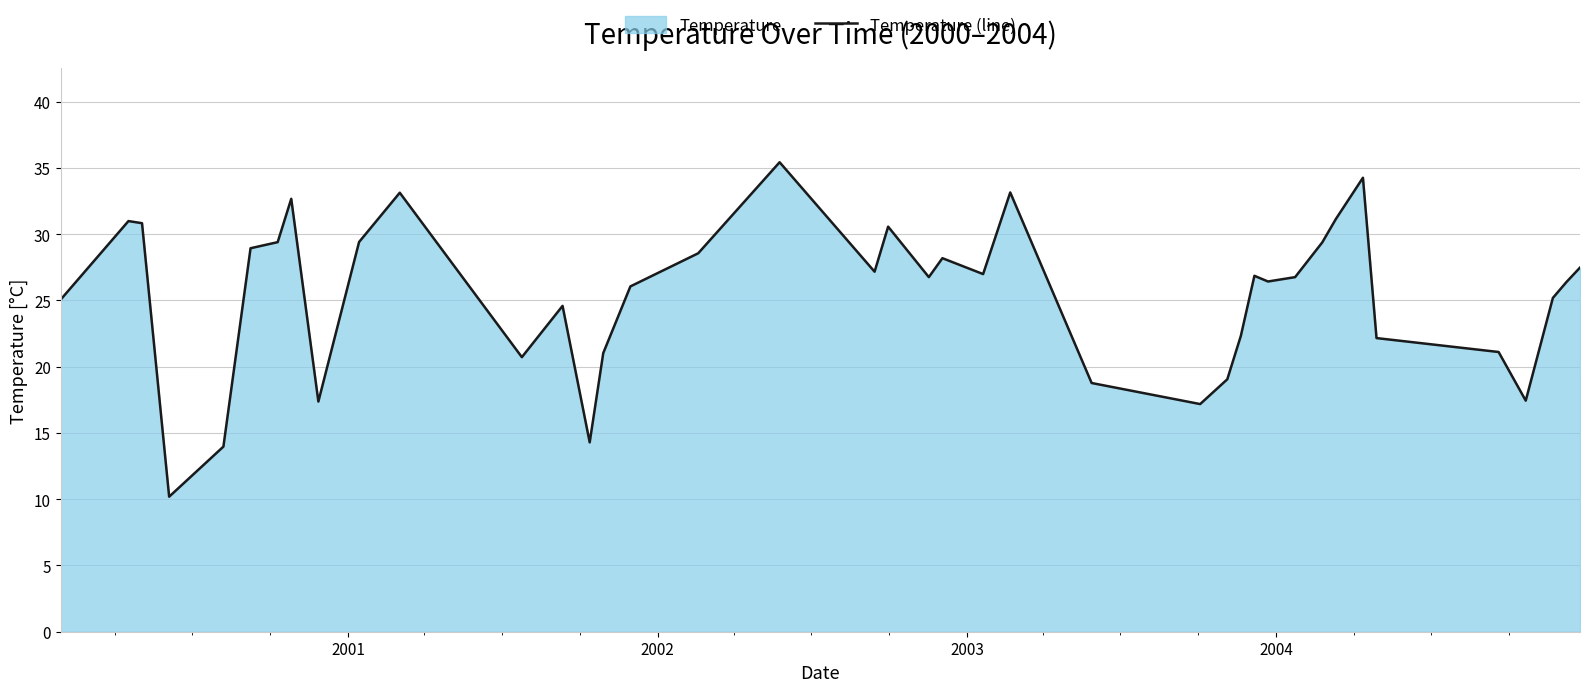

What is the smallest value displayed?

10.2